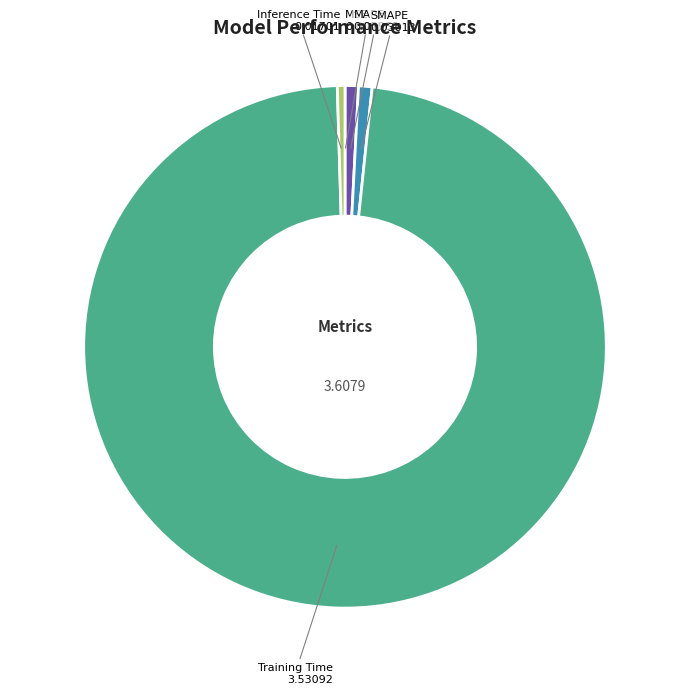

Is the sum of MAPE and SMAPE greater than half?

No